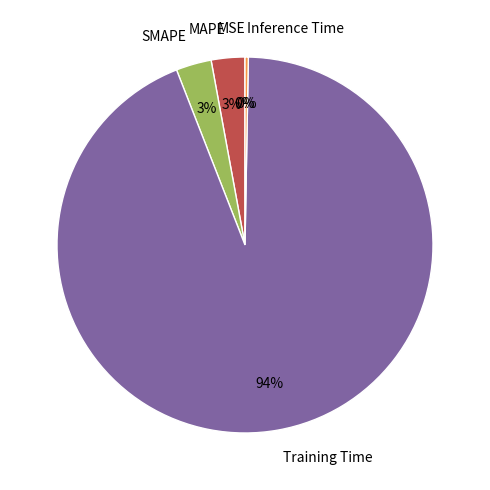

Combined, do SMAPE and Training Time account for over 50%?

Yes